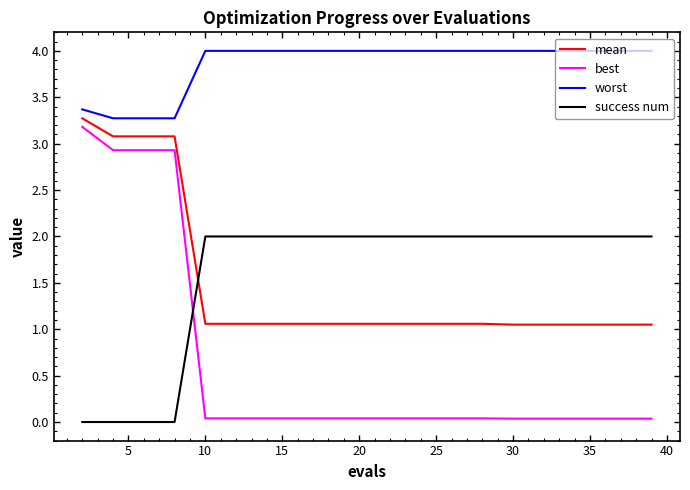

What is the difference between the second highest and second lowest values in the best series?

2.9